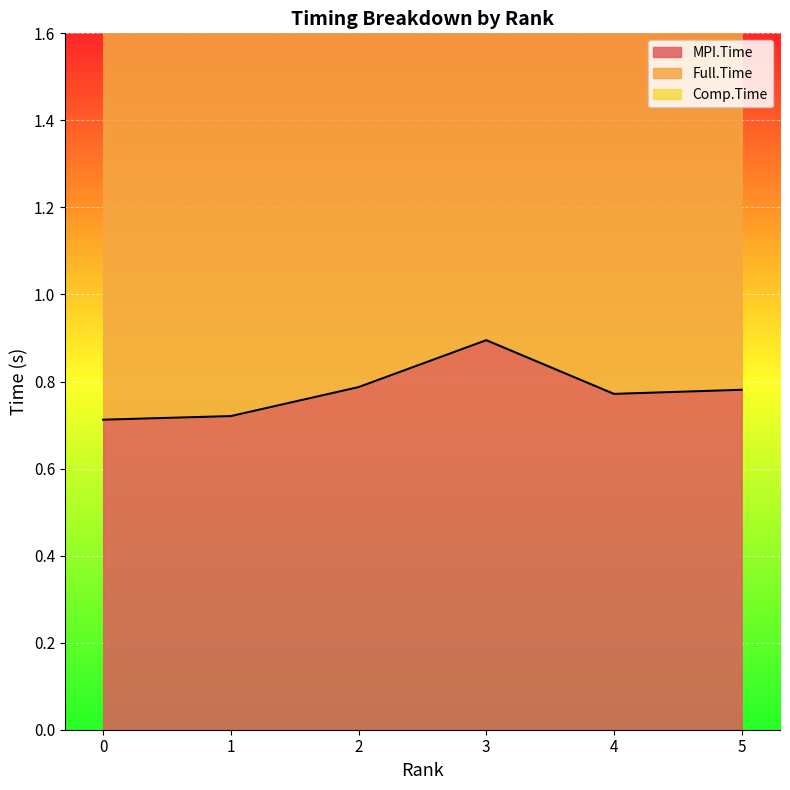

How many interior local peaks does the Comp.Time series have?

1